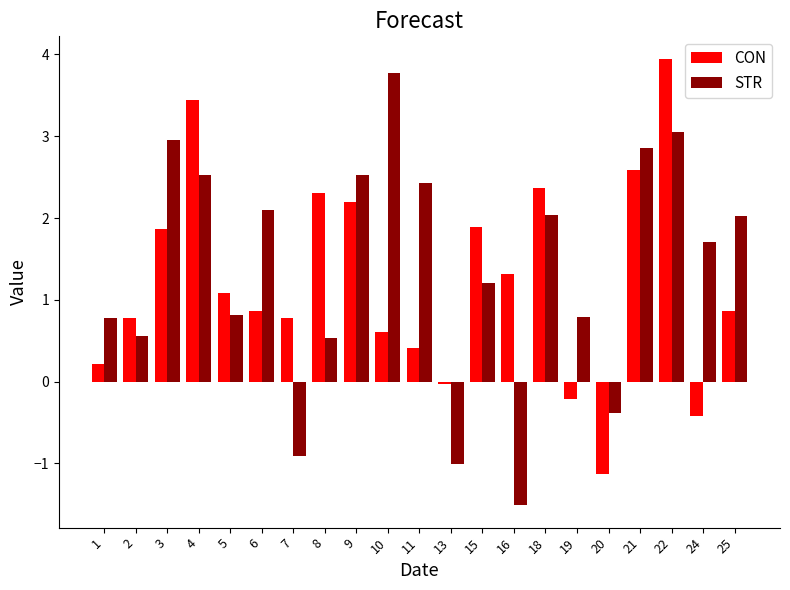

The STR series shows 1.2 at 25. True or false?

False